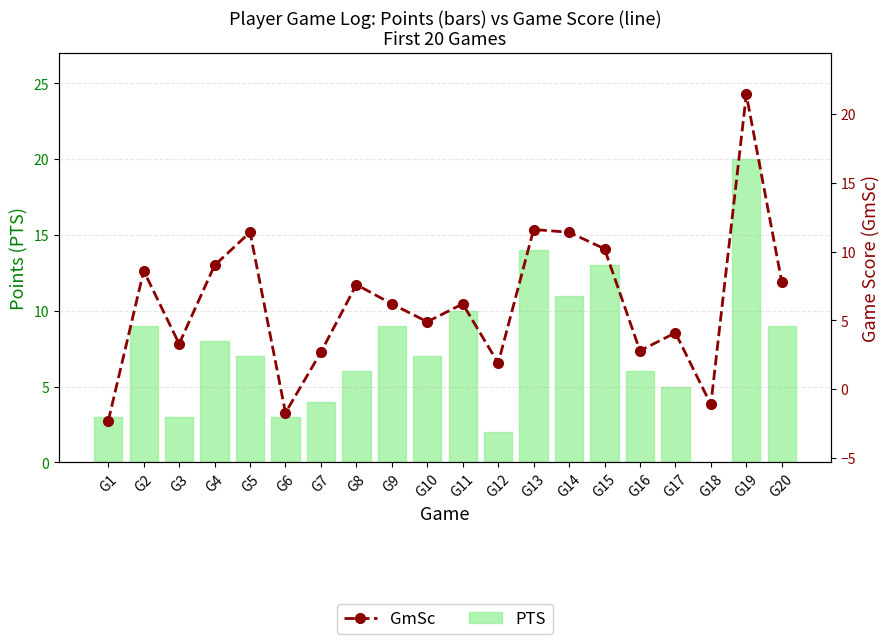

List the series in order of their peak value, lowest first.

PTS, GmSc